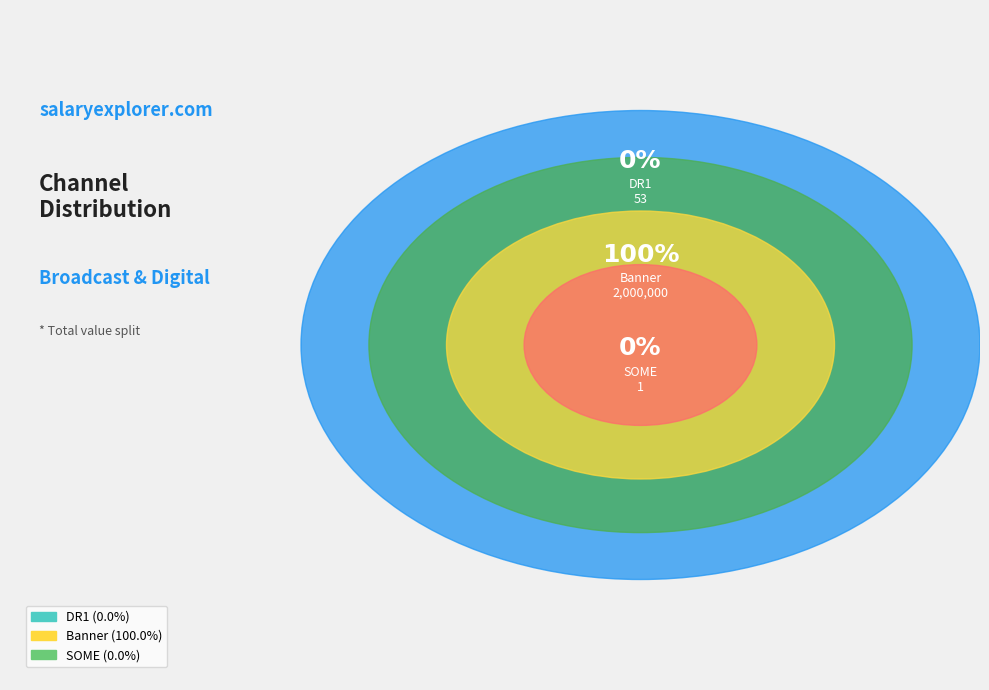

Is it true that SOME is 1% of the pie?

False